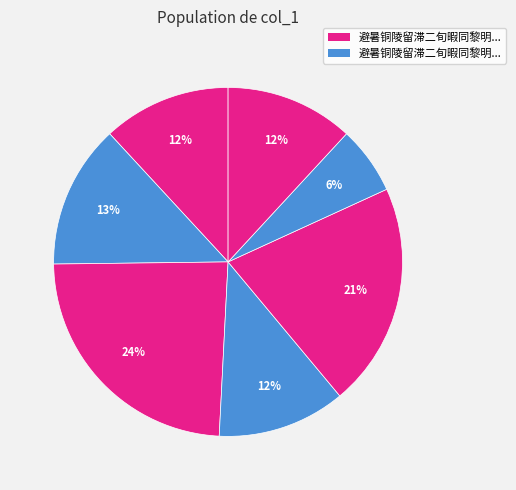

Does any single category account for the majority?

No